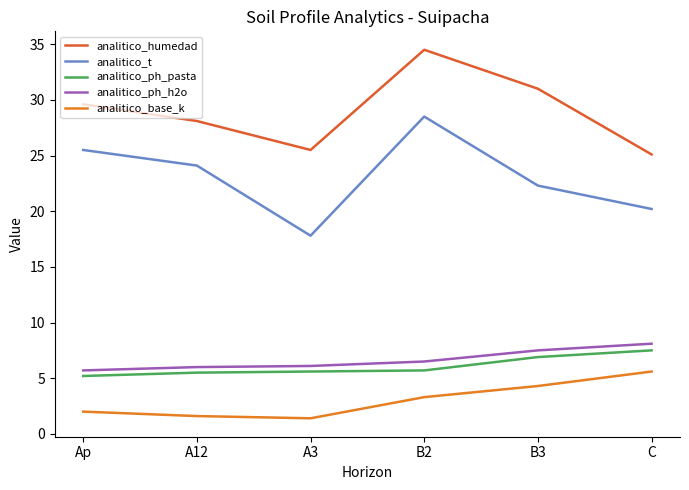

At which label does analitico_base_k first exceed 3?

B2